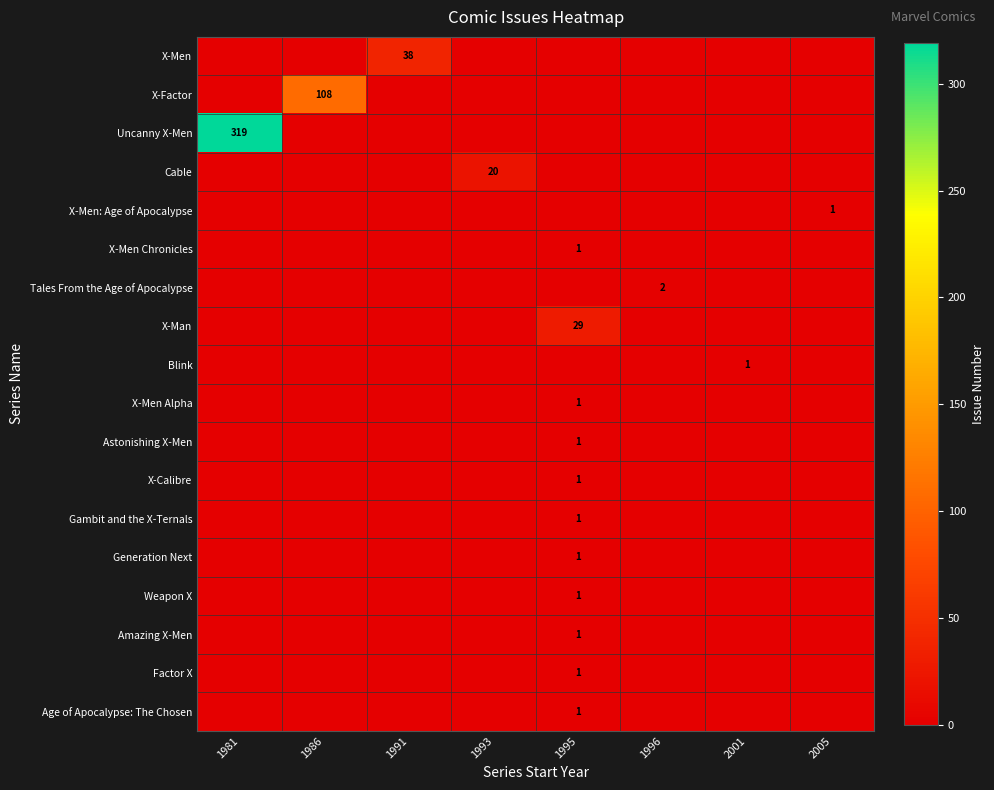

Is it true that Cable equals 27 at 1993?

False